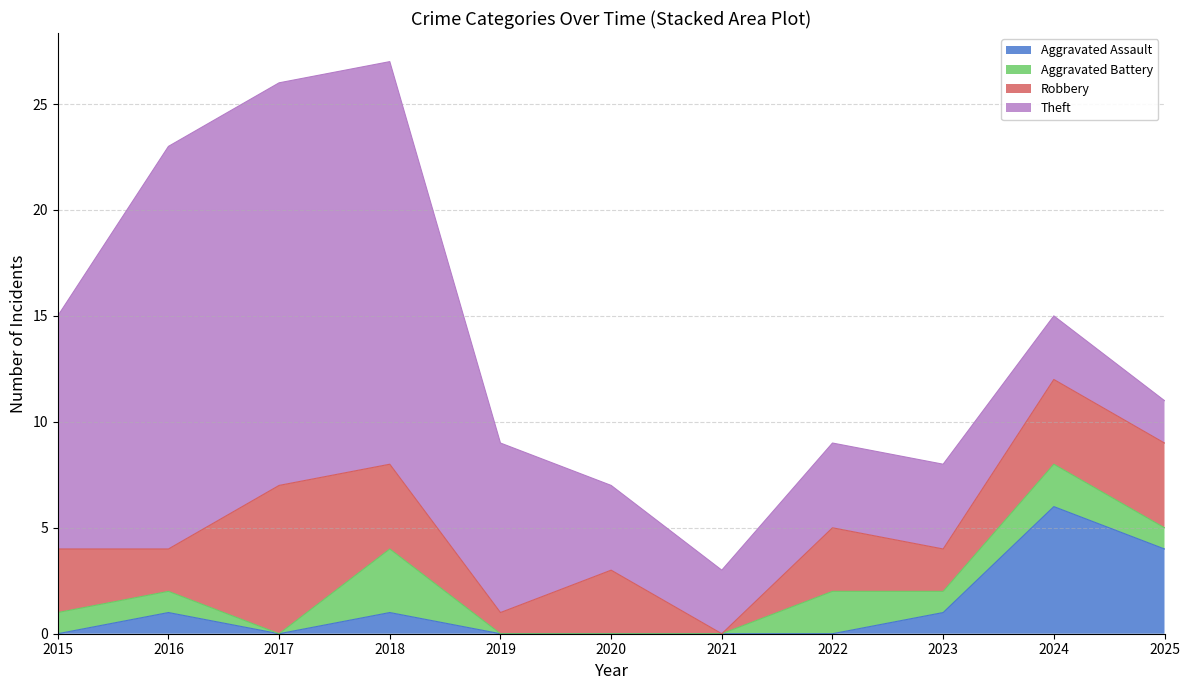

Which series changed the most between 2018 and 2021?

Theft